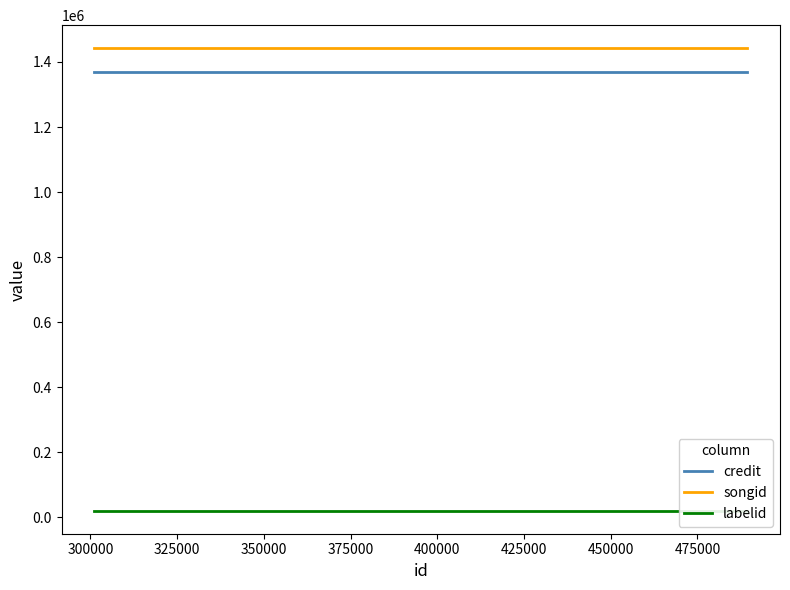

What is the highest value of the songid series?

1442079